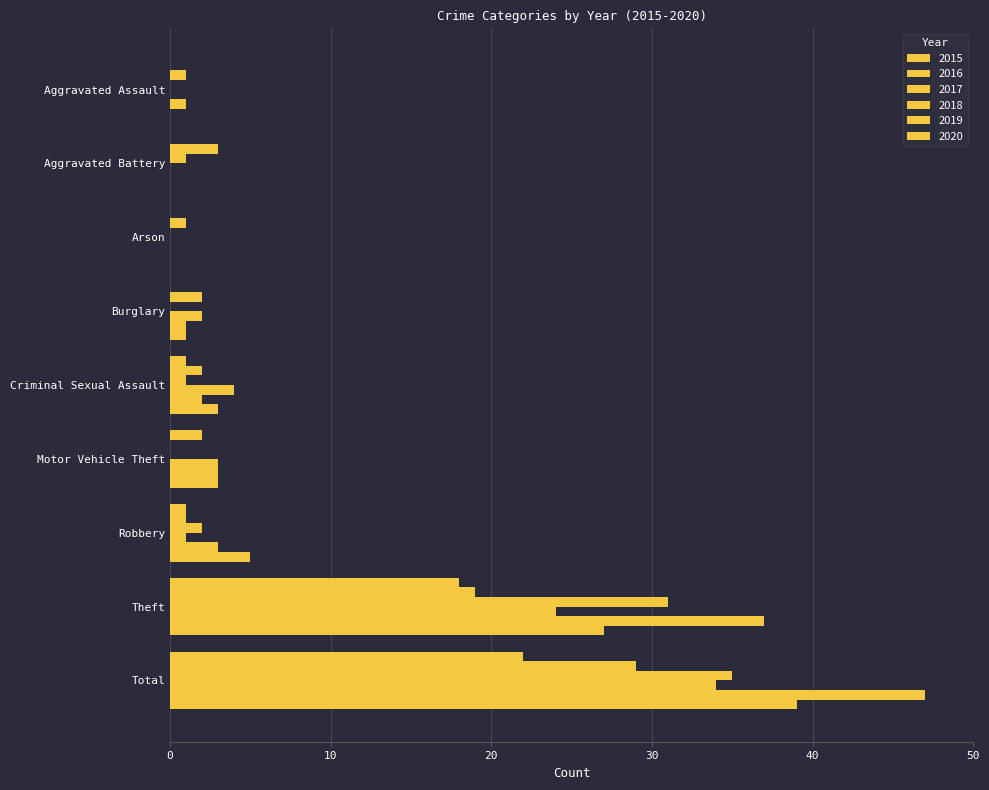

How many values in 2016 are above zero?

8